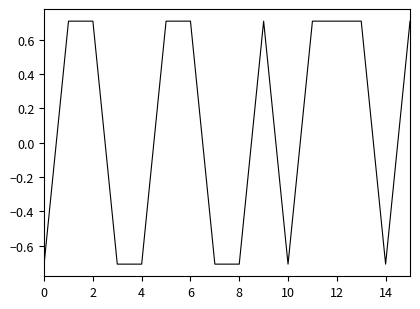

What is the maximum value shown in the chart?

0.7